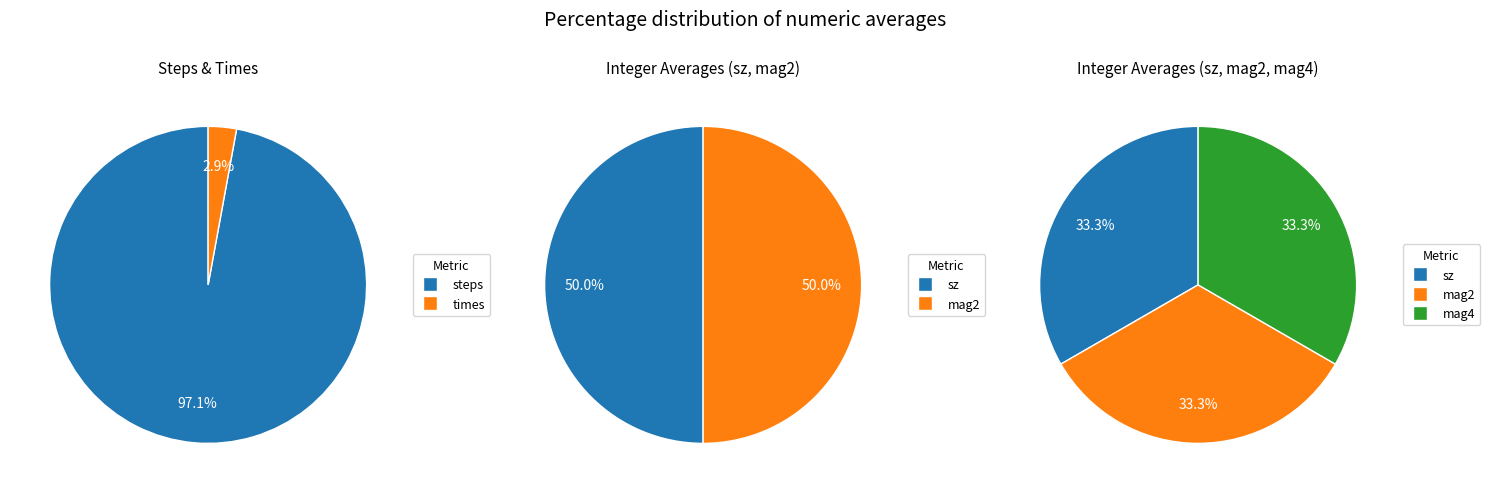

Which slice is the largest?

steps